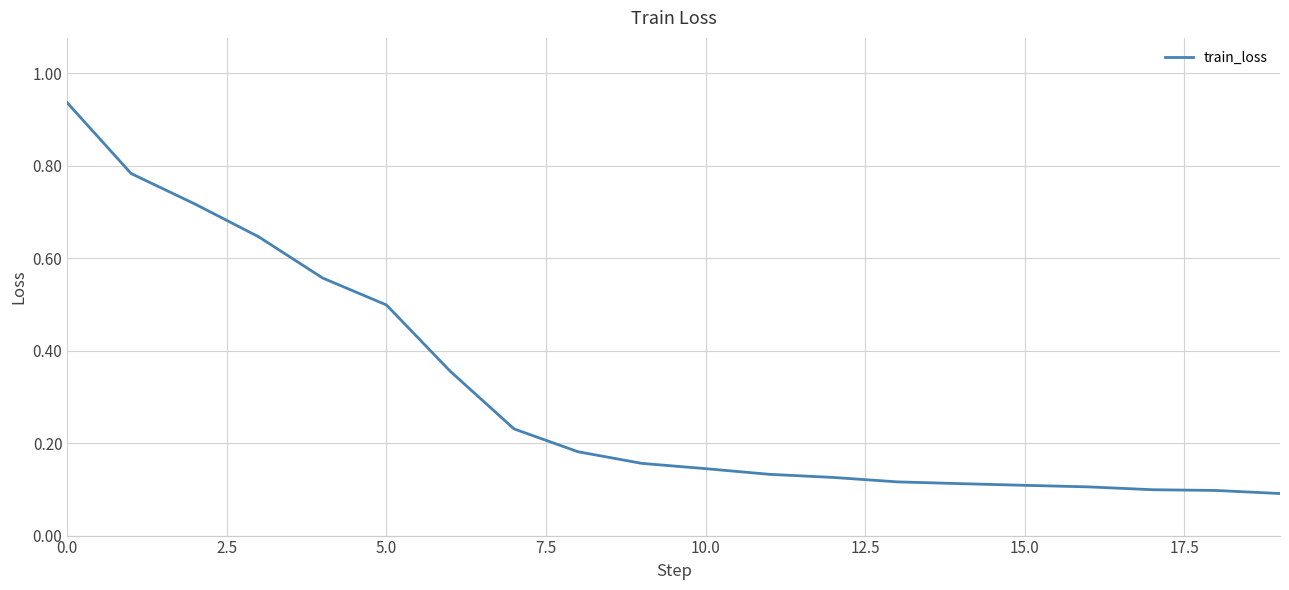

Does the chart display data point markers on the line(s)?

No